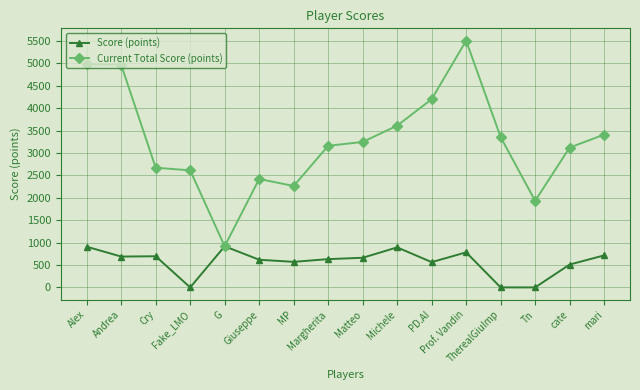

List the series in order of their peak value, lowest first.

Score (points), Current Total Score (points)